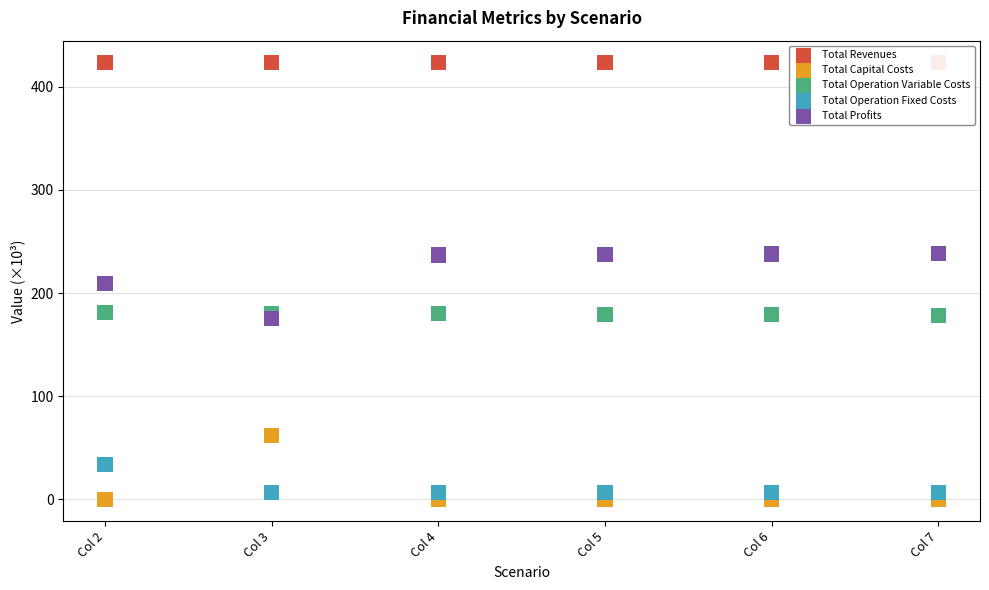

Which series reaches the minimum Y coordinate?

Total Capital Costs